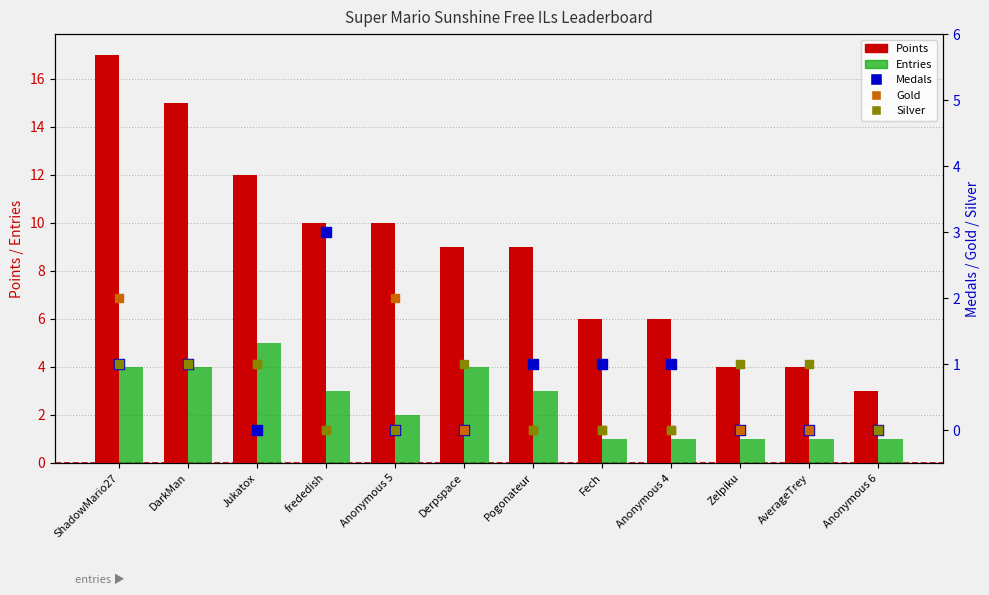

What are all the series names shown in the legend?

Points, Entries, Medals, Gold, Silver